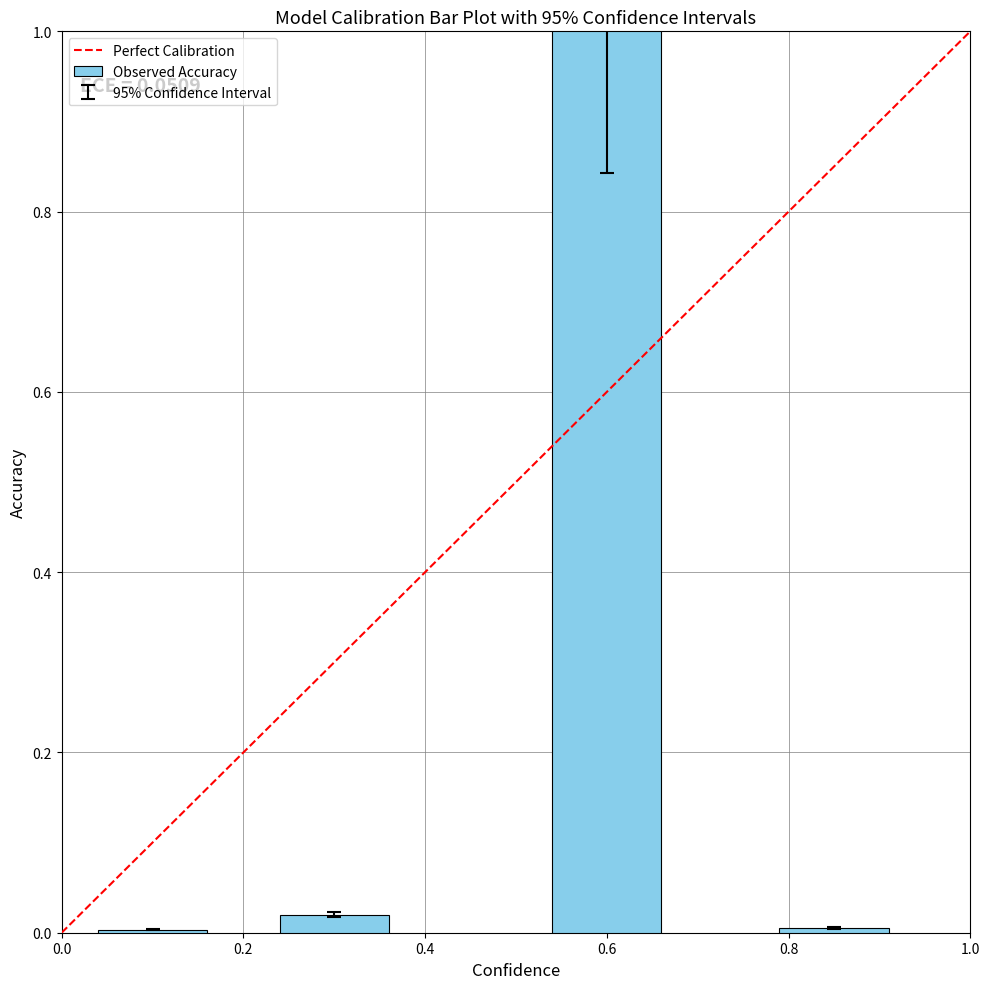

What is the greatest value displayed?

1.0